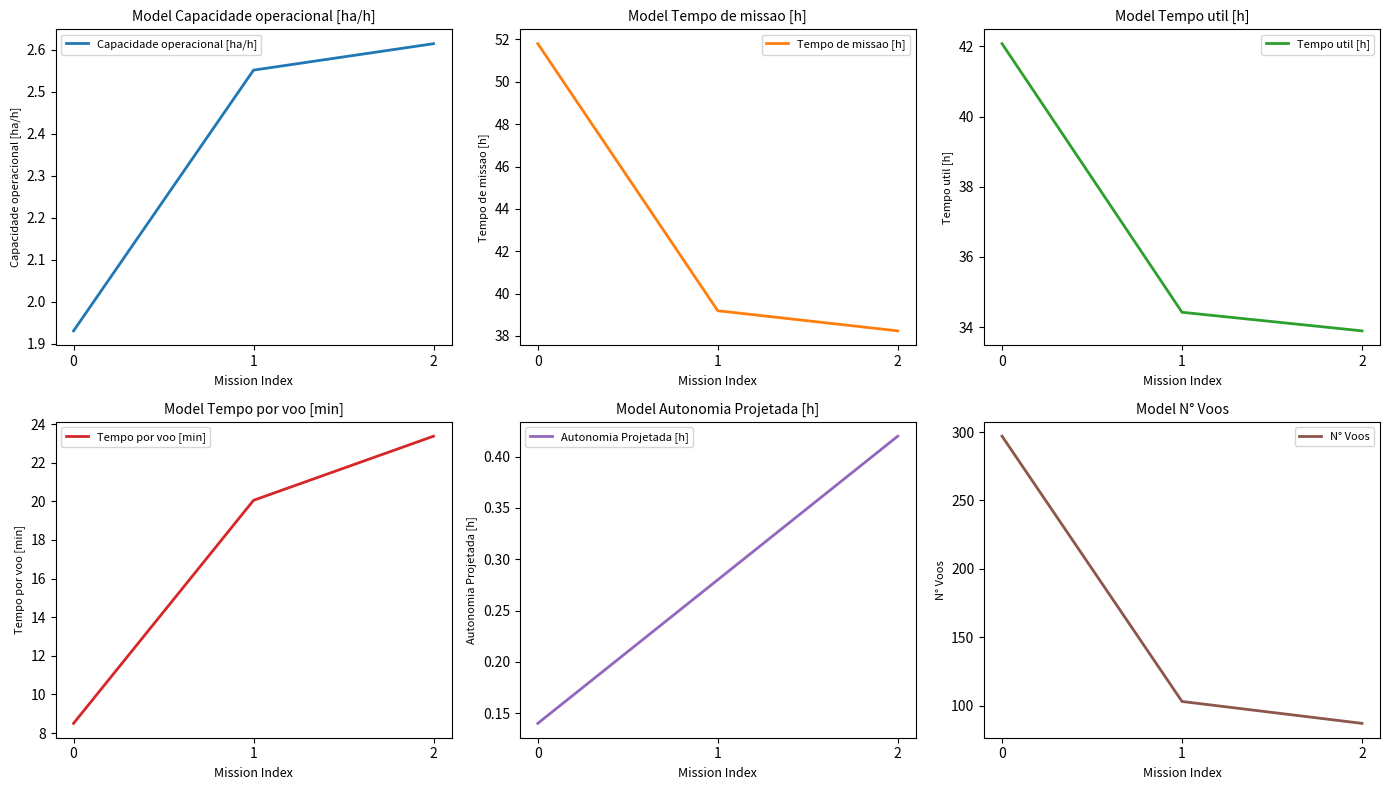

What is the lowest value of the Autonomia Projetada [h] series?

0.1